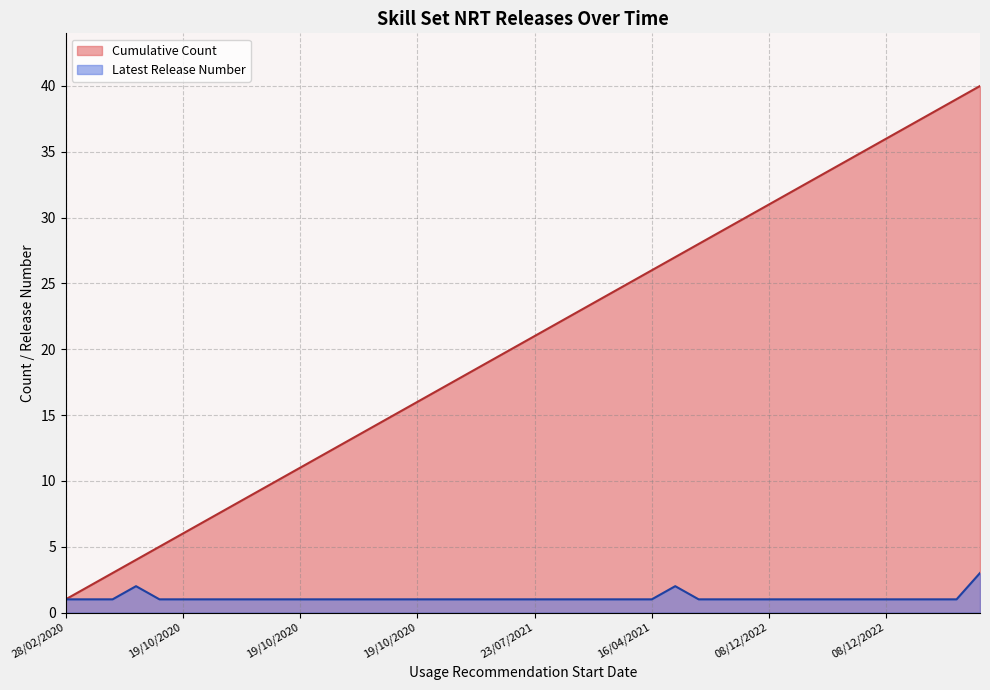

Reading right to left, extract all data points from this chart.

Latest Release Number: 3	1	1	1	1	1	1	1	1	1	1	1	1	2	1	1	1	1	1	1	1	1	1	1	1	1	1	1	1	1	1	1	1	1	1	1	2	1	1	1
Cumulative Count: 40	39	38	37	36	35	34	33	32	31	30	29	28	27	26	25	24	23	22	21	20	19	18	17	16	15	14	13	12	11	10	9	8	7	6	5	4	3	2	1